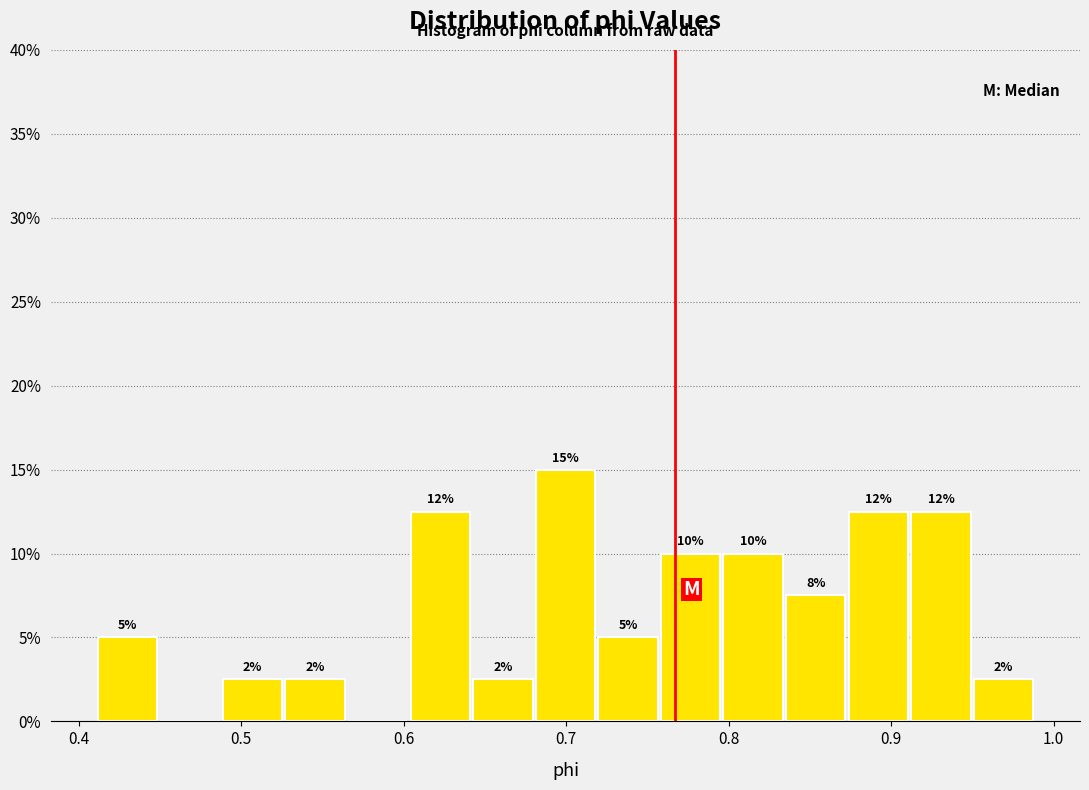

Read against the x-axis, roughly where is the centre of the tallest bar?

0.70